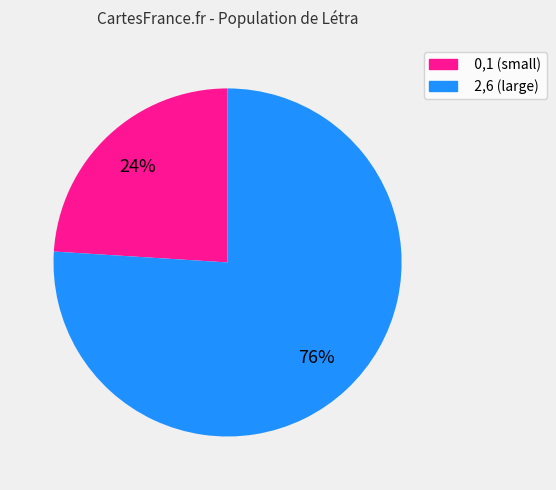

Count the number of slices in the pie.

2